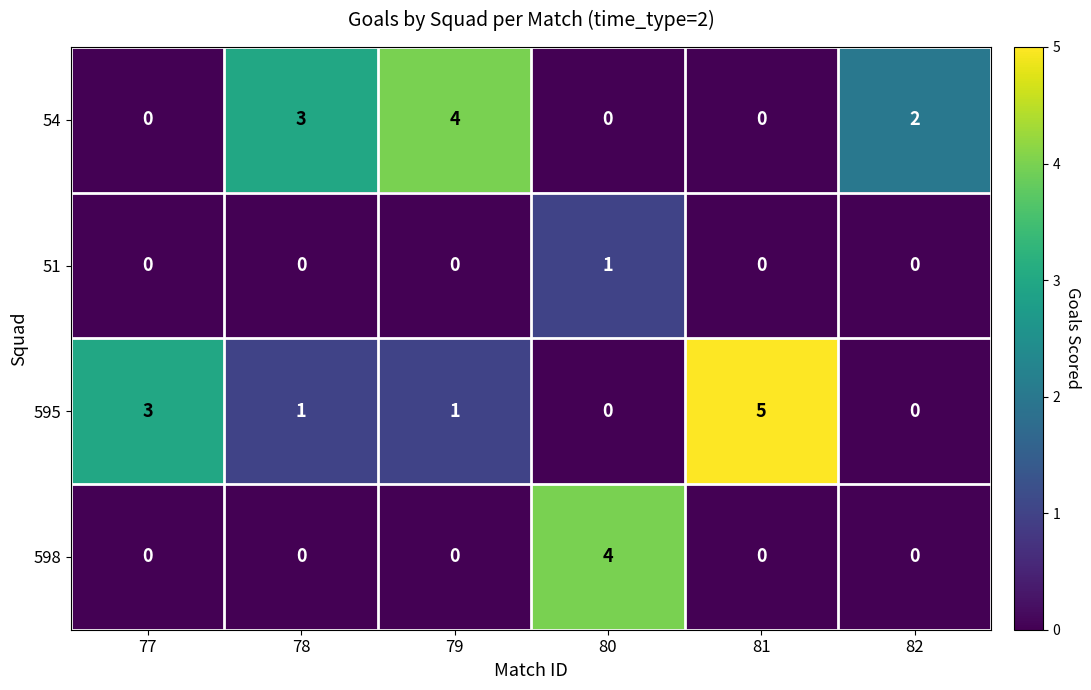

At which category does the chart reach its peak across all series?

81